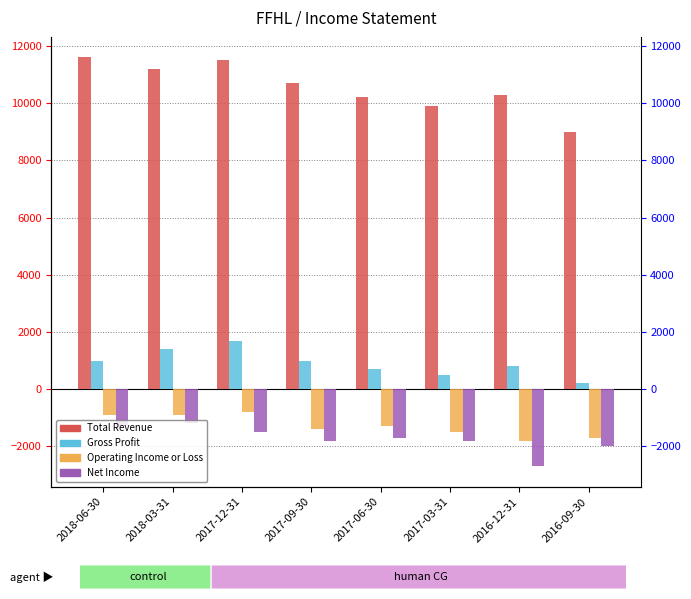

What is the difference between the Total Revenue values at 2016-09-30 and 2017-06-30?

1200